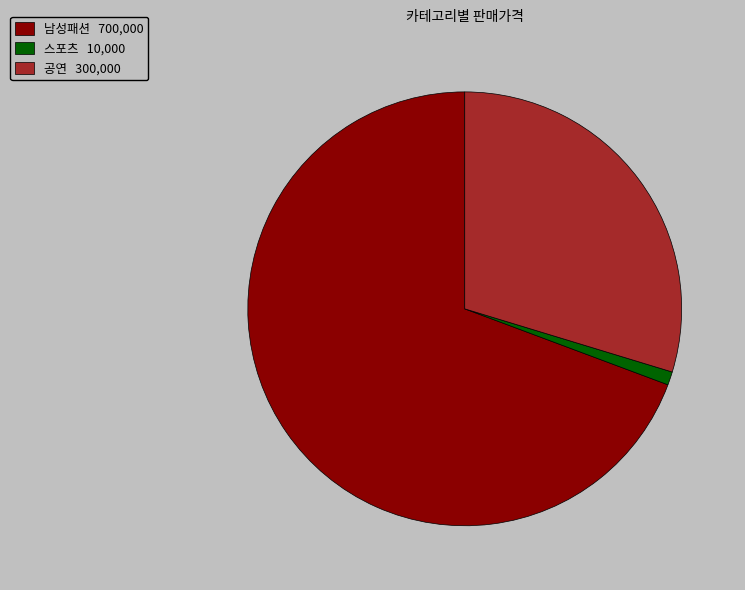

Is the sum of 남성패션 and 공연 greater than half?

Yes